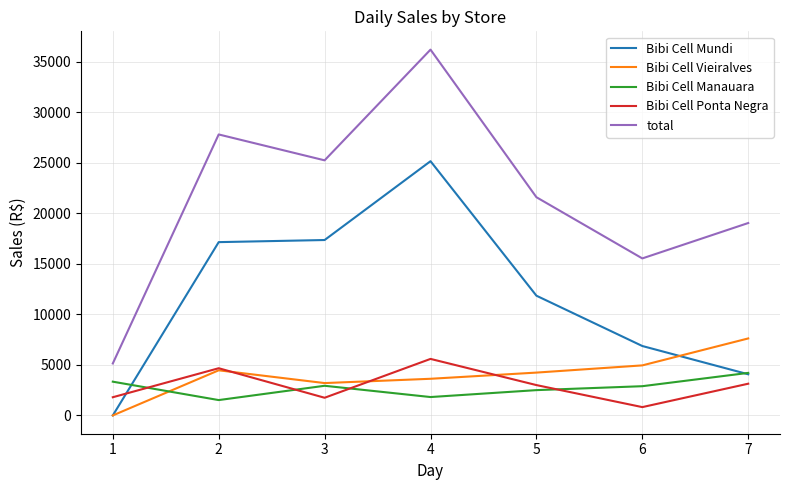

Which series has the largest total across all categories?

total